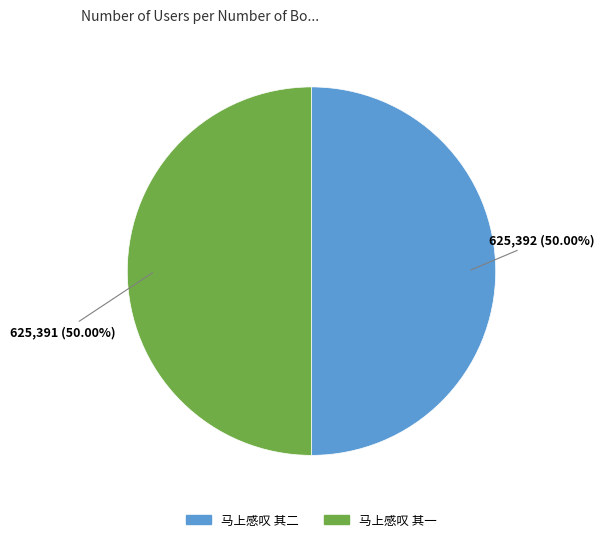

Approximately how many times larger is the value at 马上感叹 其二 compared to 马上感叹 其一?

1.0